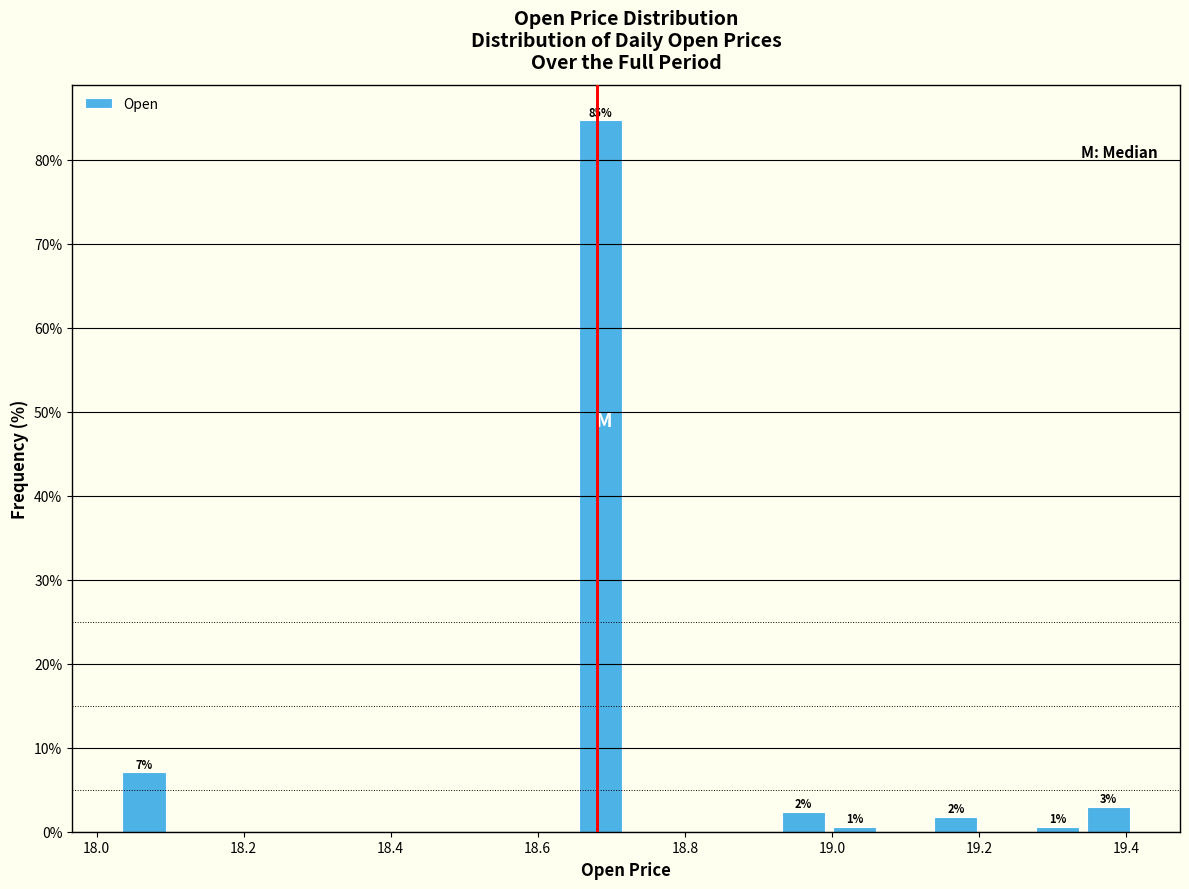

Around what value on the x-axis is the tallest bar? Give the approximate position of its centre, as read against the axis.

18.68